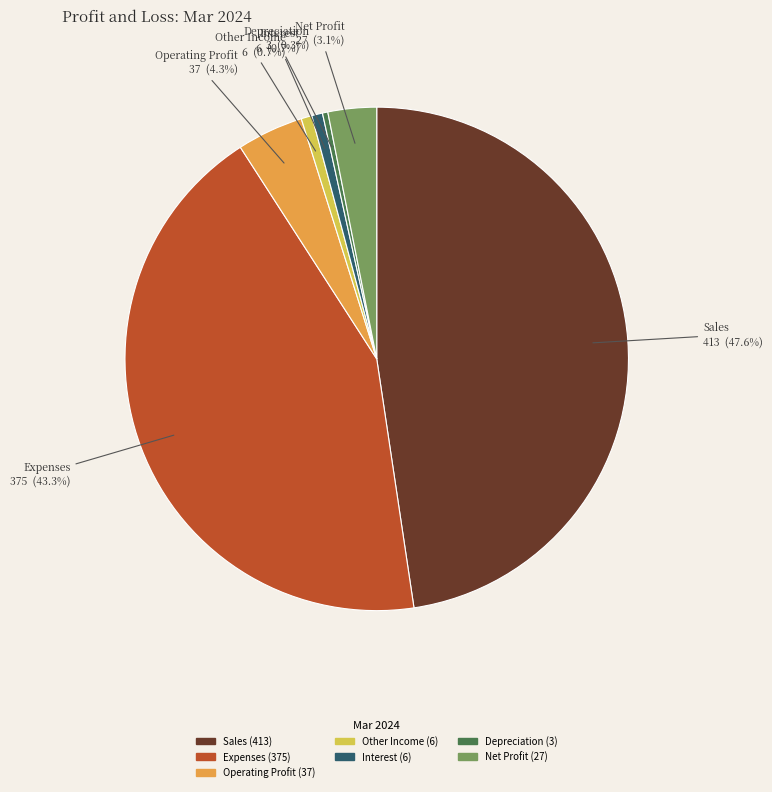

Which has a higher value, Net Profit or Interest?

Net Profit